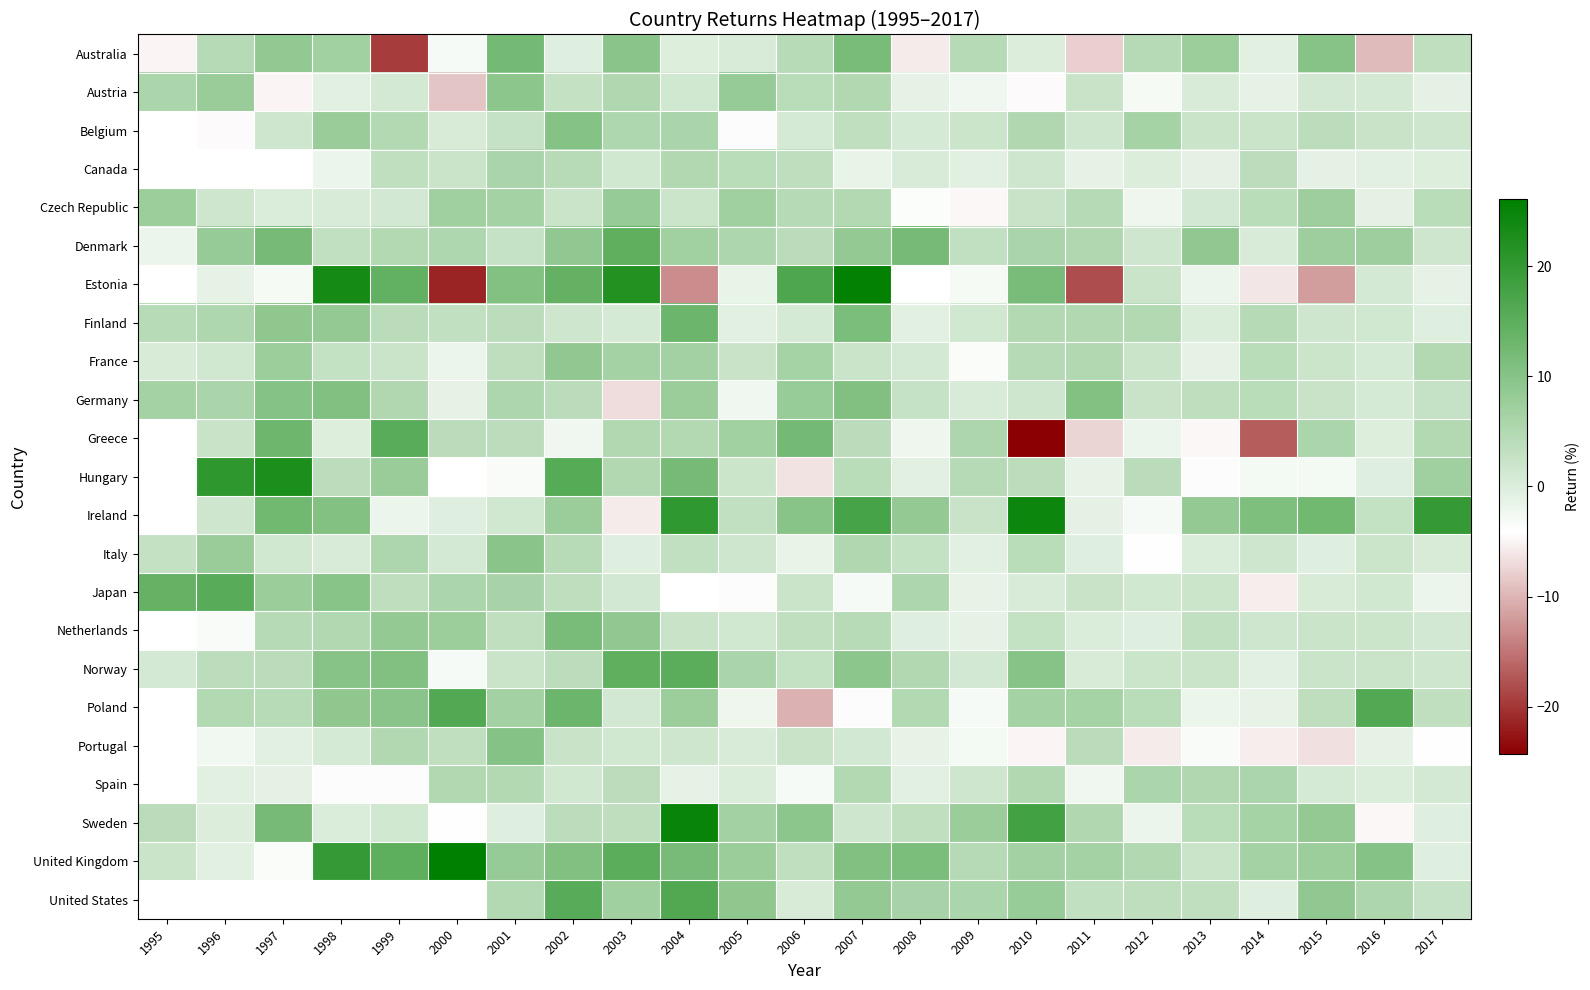

What is the difference between the second highest and minimum values in the Hungary series?

16.9